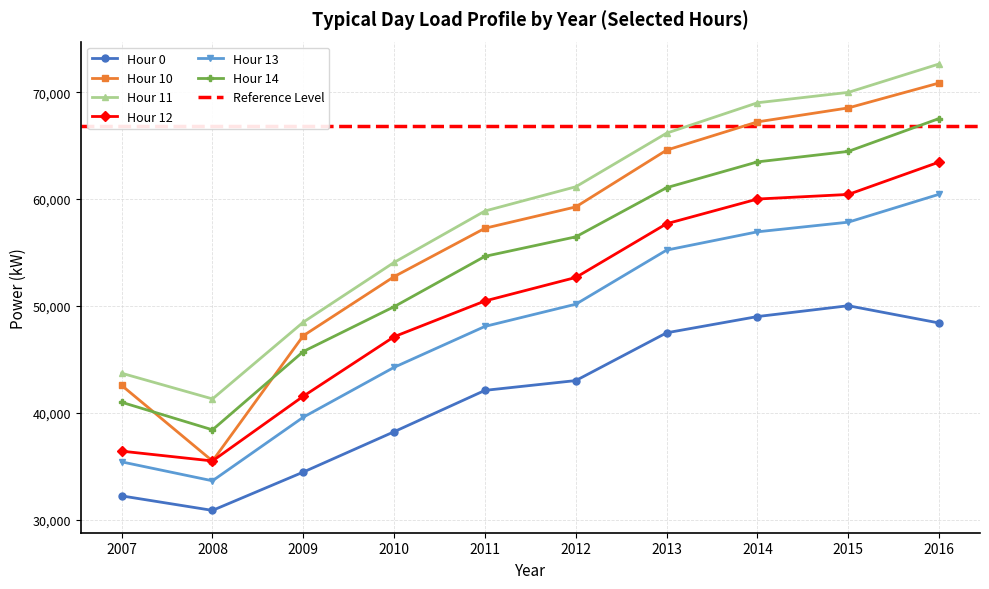

Reading left to right, extract all data points from this chart.

Hour 0: 2007=32243	2008=30886	2009=34471	2010=38244	2011=42112	2012=43028	2013=47496	2014=49015	2015=50027	2016=48412
Hour 10: 2007=42576	2008=35506	2009=47224	2010=52749	2011=57274	2012=59269	2013=64581	2014=67221	2015=68527	2016=70856
Hour 11: 2007=43716	2008=41312	2009=48492	2010=54081	2011=58887	2012=61153	2013=66167	2014=69009	2015=69981	2016=72639
Hour 12: 2007=36428	2008=35510	2009=41564	2010=47131	2011=50473	2012=52672	2013=57697	2014=60005	2015=60434	2016=63463
Hour 13: 2007=35424	2008=33654	2009=39603	2010=44268	2011=48093	2012=50170	2013=55230	2014=56940	2015=57842	2016=60450
Hour 14: 2007=41000	2008=38421	2009=45745	2010=49939	2011=54646	2012=56470	2013=61068	2014=63480	2015=64459	2016=67535